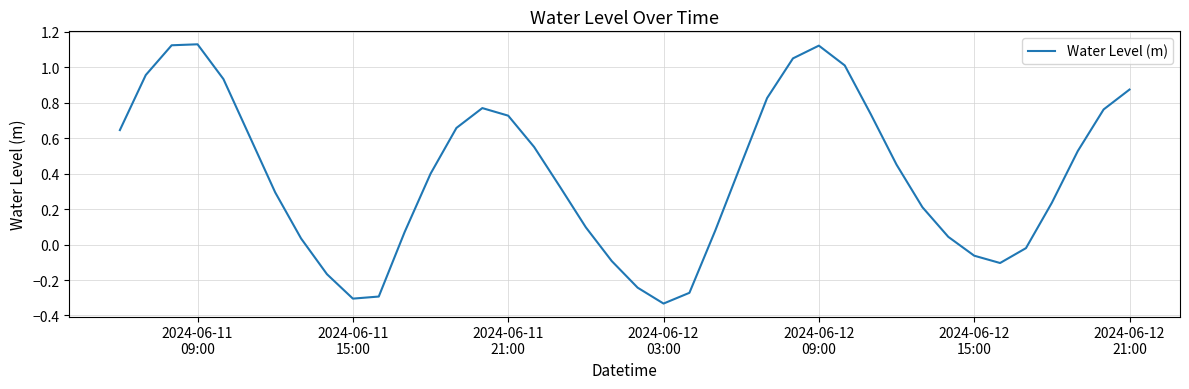

What is the greatest value displayed?

1.1